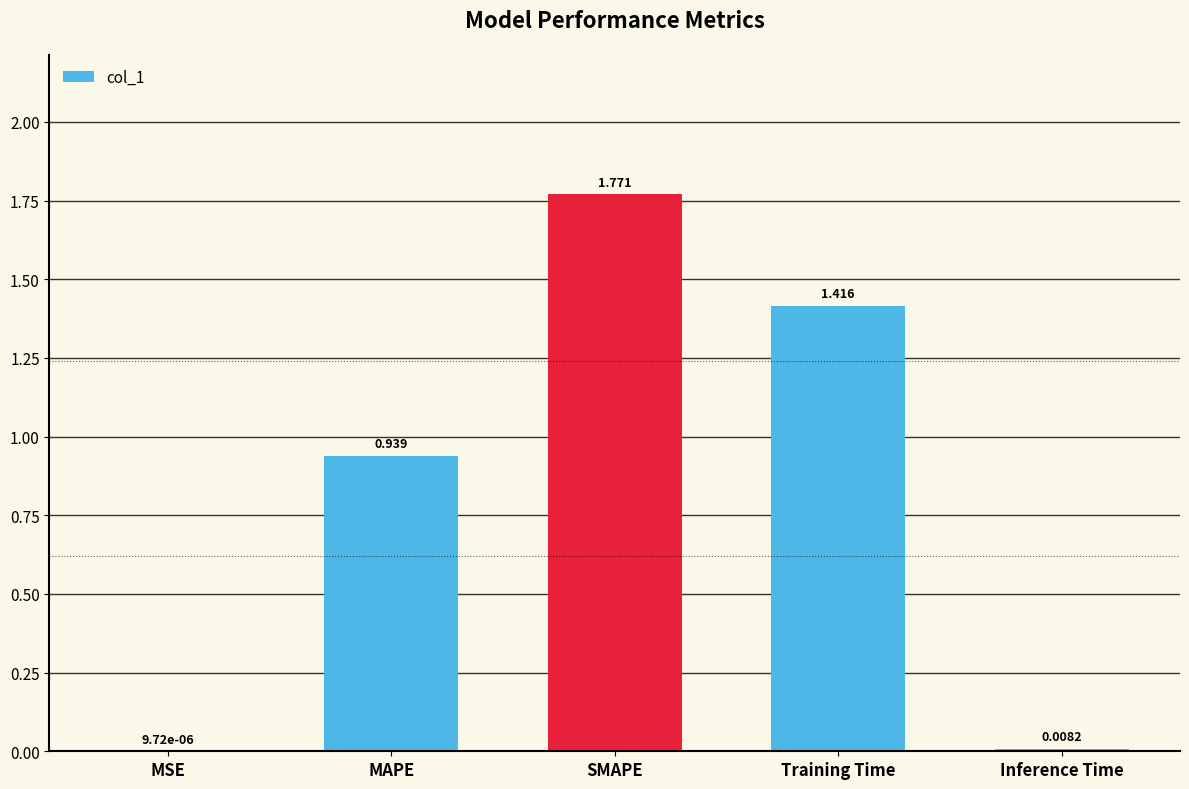

Between MSE and SMAPE, which is larger?

SMAPE